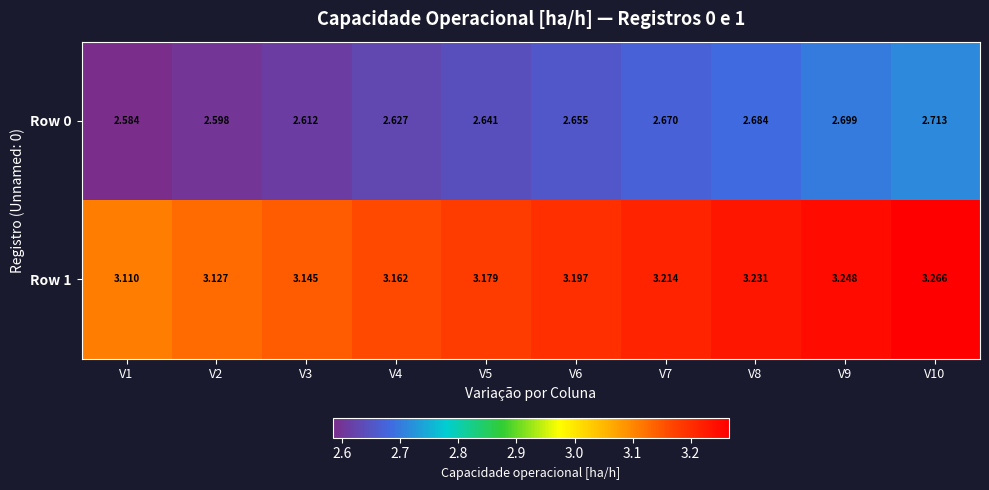

Which category has the highest value across all series?

V10